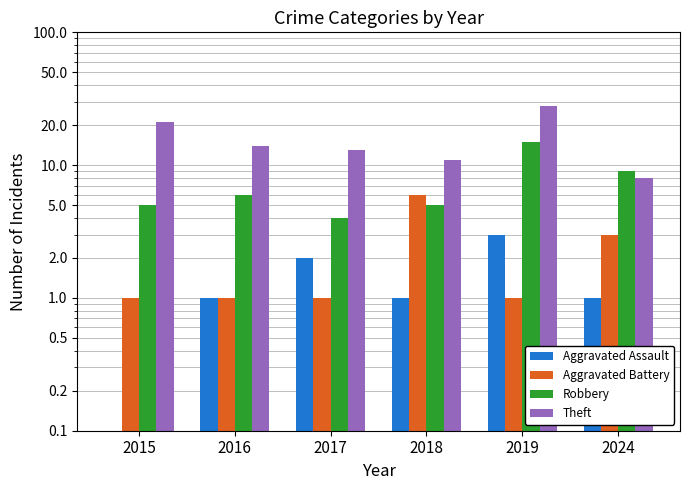

What is the value of the Aggravated Assault bar at the 1st from the left?

0.1